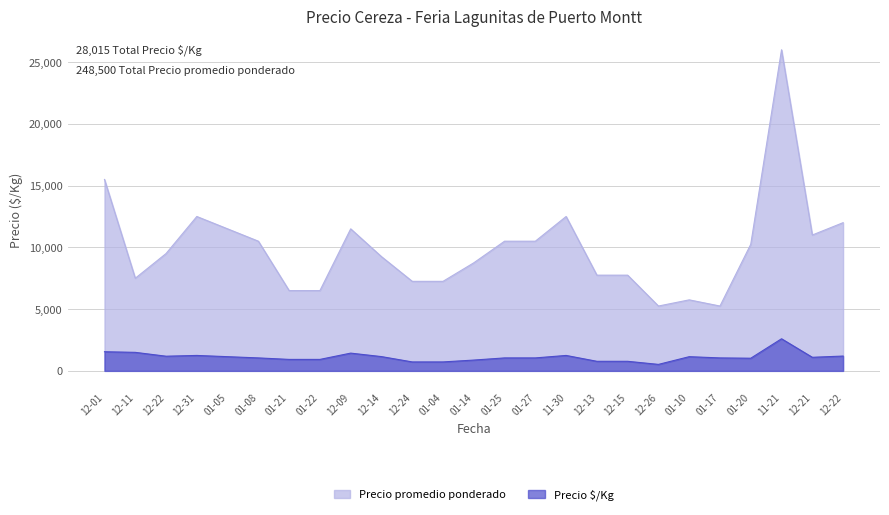

What is the difference between the maximum and minimum values in the Precio $/Kg series?

2075